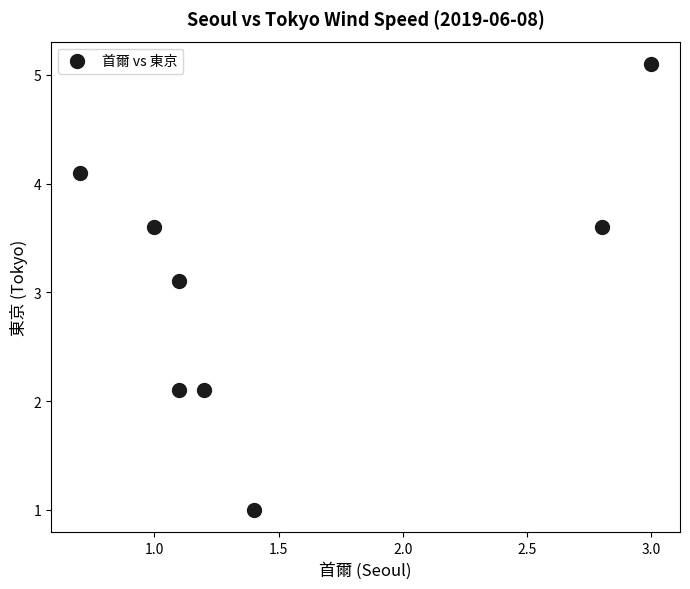

What Y value in the scatter plot is closest to 3?

3.1